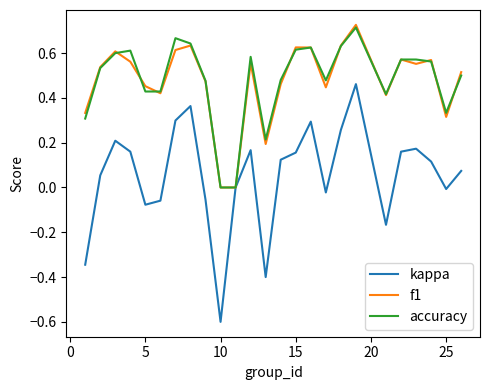

What is the difference between the second highest and second lowest values in the kappa series?

0.8